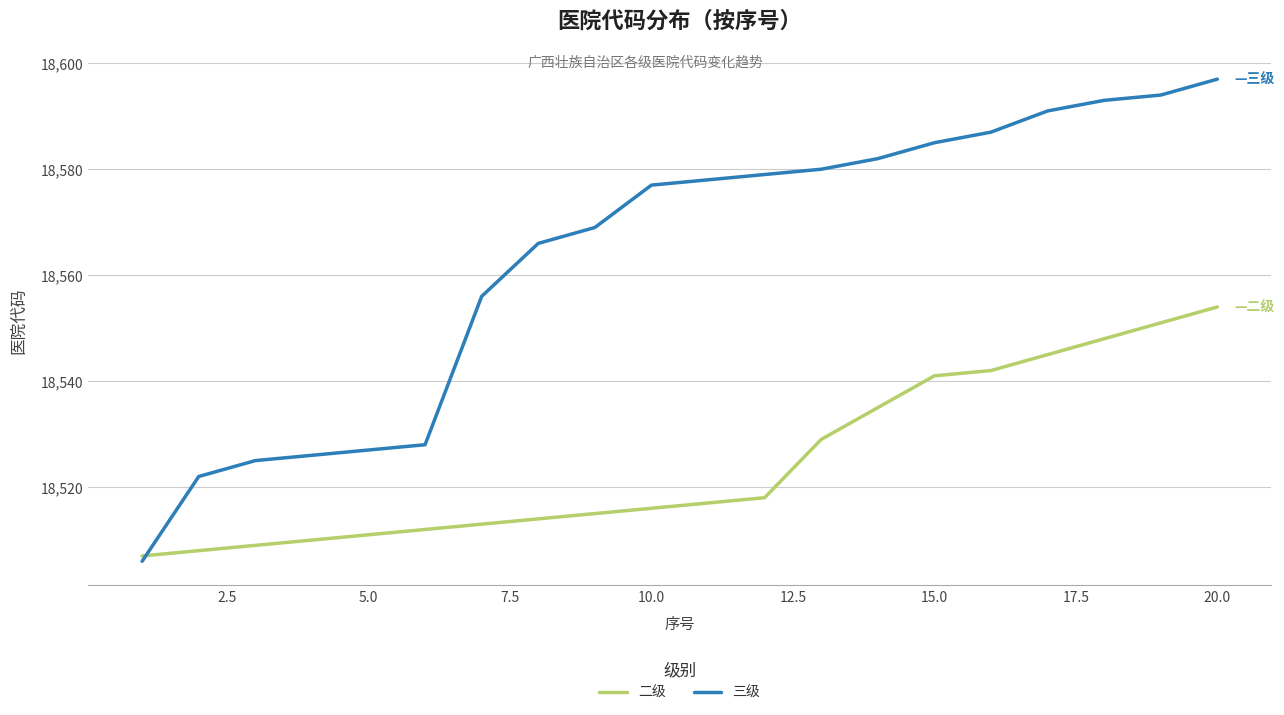

Which series has the largest total across all categories?

三级